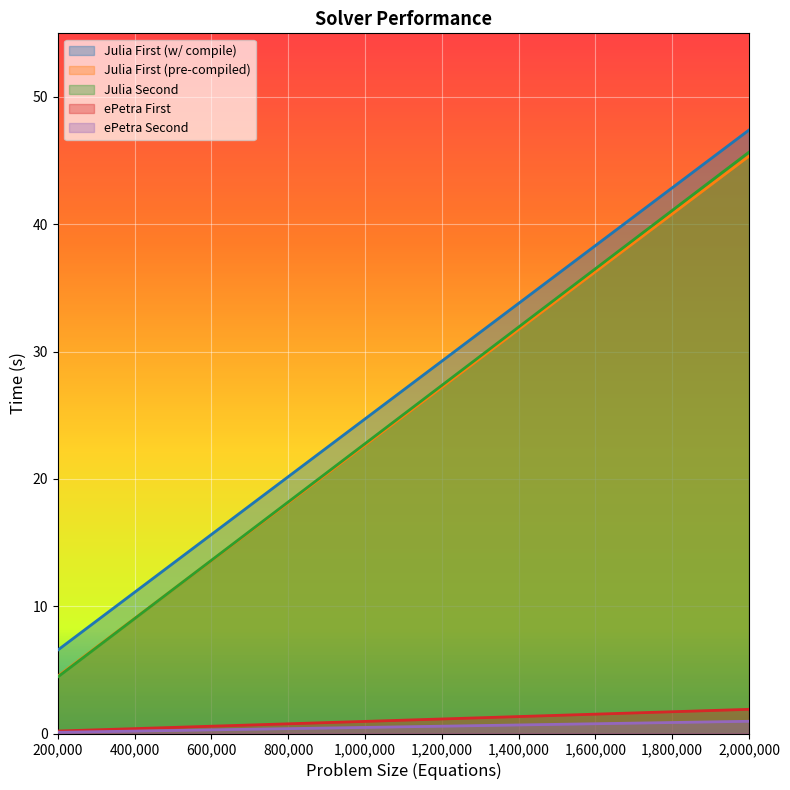

What is the sum of the ePetra Second values at 2000000 and 200000?

1.1